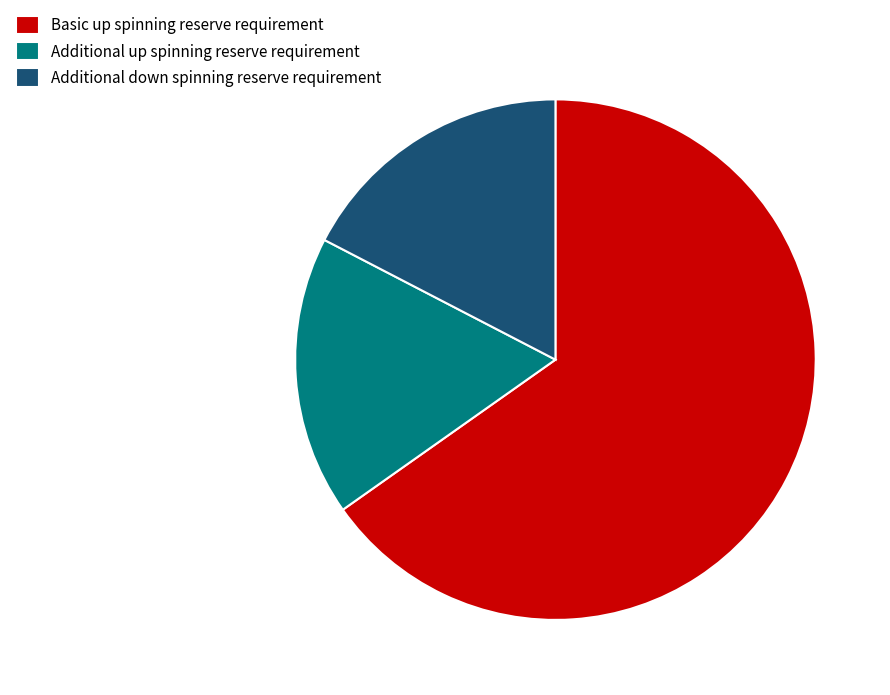

True or false: Basic up spinning reserve requirement accounts for 74% of the total.

False